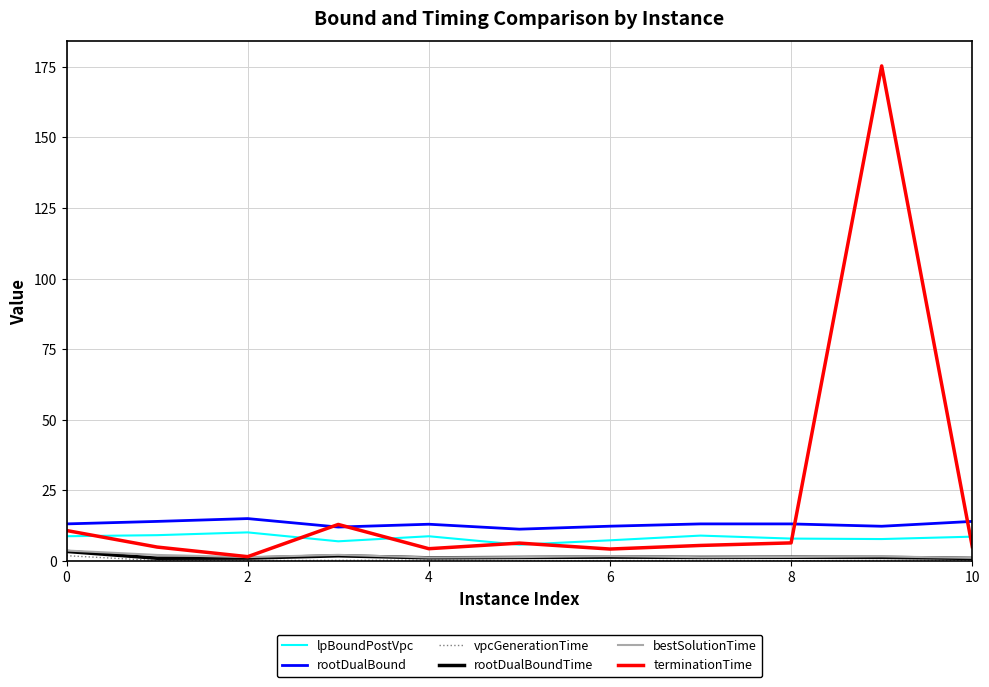

Which series has the widest spread of values?

terminationTime